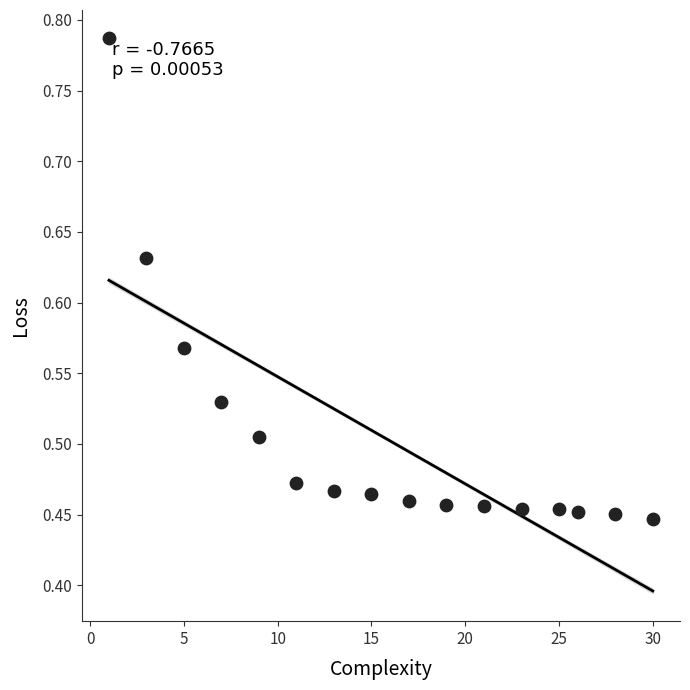

What is the range of Y values (max minus min)?

0.3